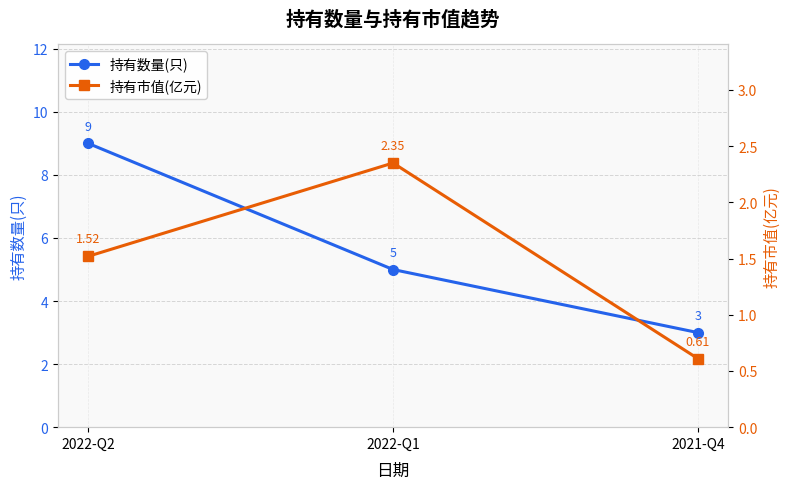

What is the difference between the maximum and minimum values in the 持有数量(只) series?

6